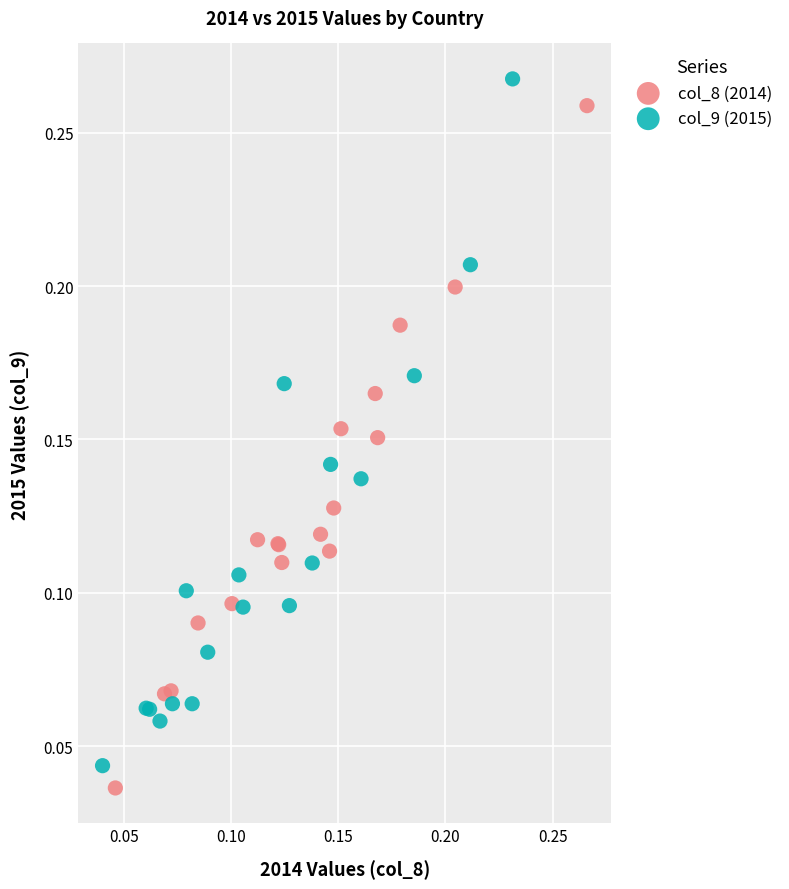

What are all the series names shown in the legend?

col_8 (2014), col_9 (2015)